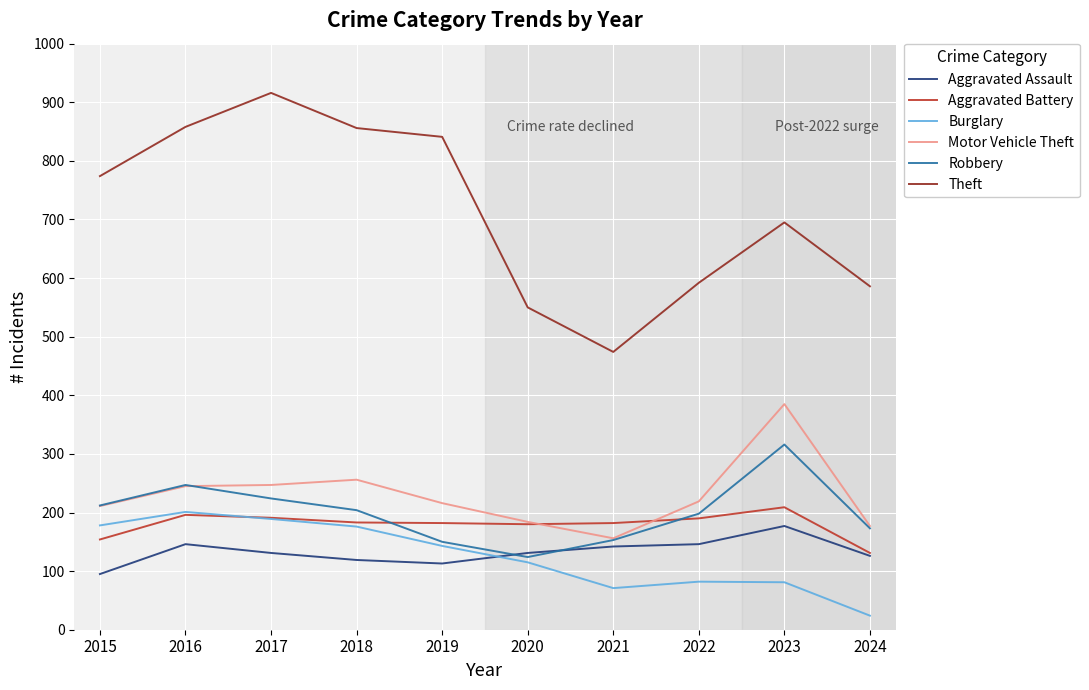

What is the difference between the highest and lowest values at 2024?

562